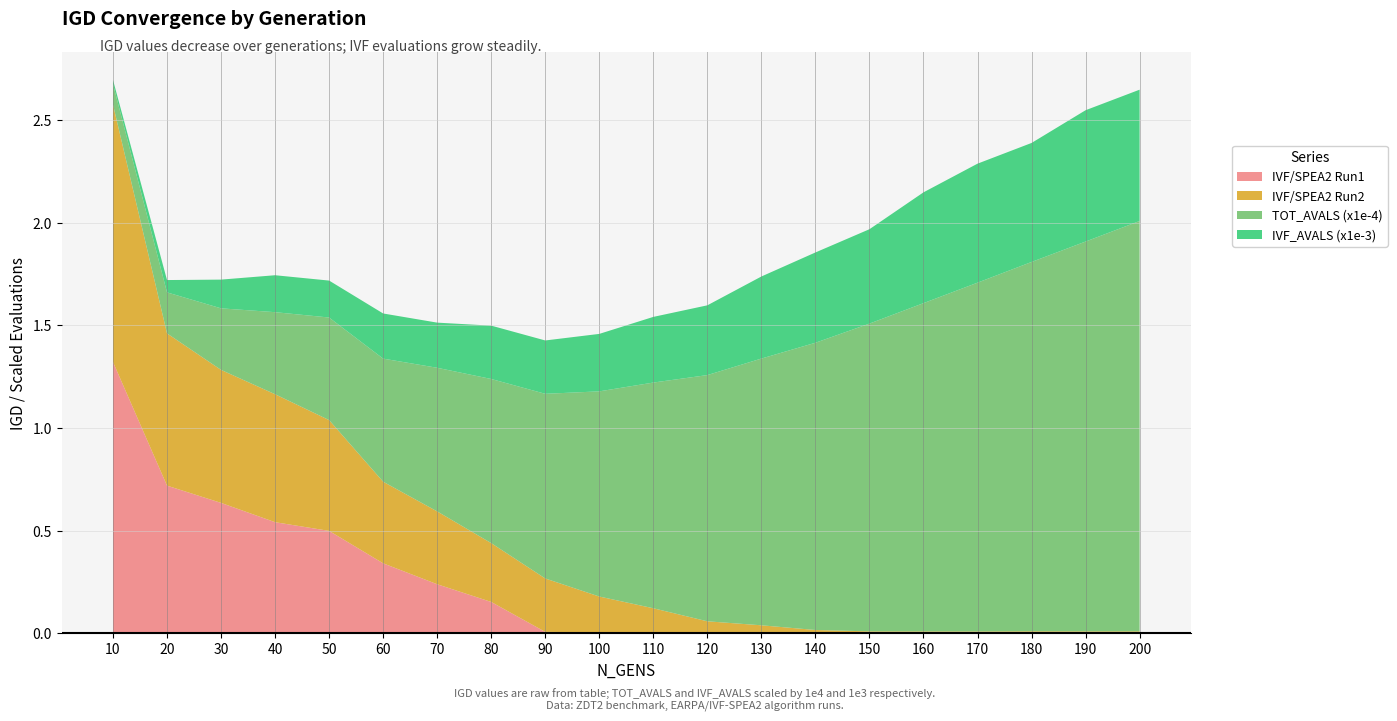

Reading left to right, list all the values displayed in this chart.

IVF/SPEA2 Run1: 10=1.3	20=0.7	30=0.6	40=0.5	50=0.5	60=0.3	70=0.2	80=0.2	90=0.0	100=0.0	110=0.0	120=0.0	130=0.0	140=0.0	150=0.0	160=0.0	170=0.0	180=0.0	190=0.0	200=0.0
IVF/SPEA2 Run2: 10=1.3	20=0.7	30=0.6	40=0.6	50=0.5	60=0.4	70=0.4	80=0.3	90=0.3	100=0.2	110=0.1	120=0.1	130=0.0	140=0.0	150=0.0	160=0.0	170=0.0	180=0.0	190=0.0	200=0.0
TOT_AVALS (x1e-4): 10=0.1	20=0.2	30=0.3	40=0.4	50=0.5	60=0.6	70=0.7	80=0.8	90=0.9	100=1.0	110=1.1	120=1.2	130=1.3	140=1.4	150=1.5	160=1.6	170=1.7	180=1.8	190=1.9	200=2.0
IVF_AVALS (x1e-3): 10=0.0	20=0.1	30=0.1	40=0.2	50=0.2	60=0.2	70=0.2	80=0.3	90=0.3	100=0.3	110=0.3	120=0.3	130=0.4	140=0.4	150=0.5	160=0.5	170=0.6	180=0.6	190=0.6	200=0.6